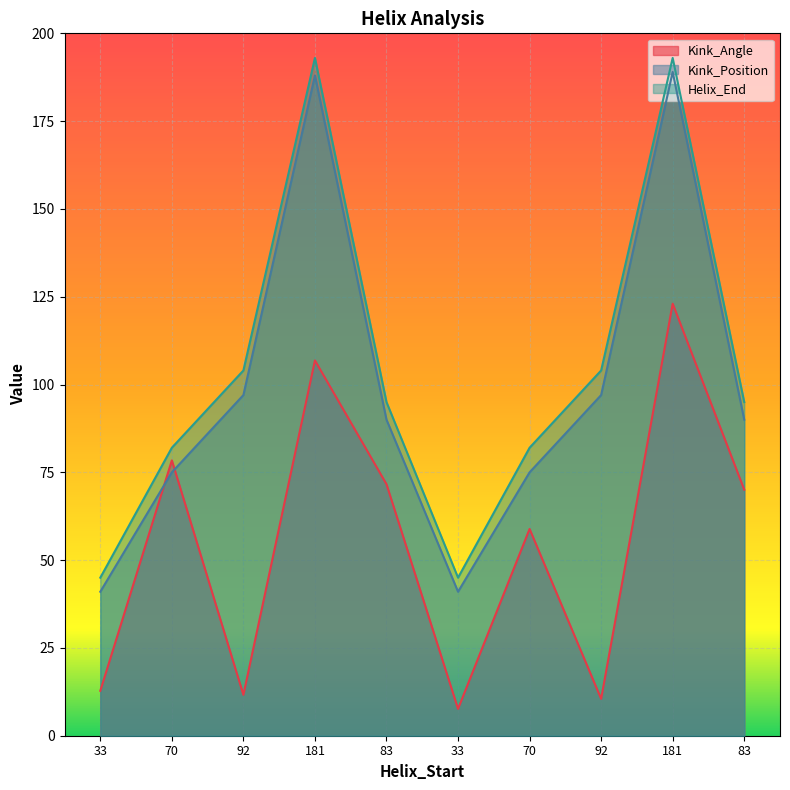

What is the label of the 4th point from the left?

181